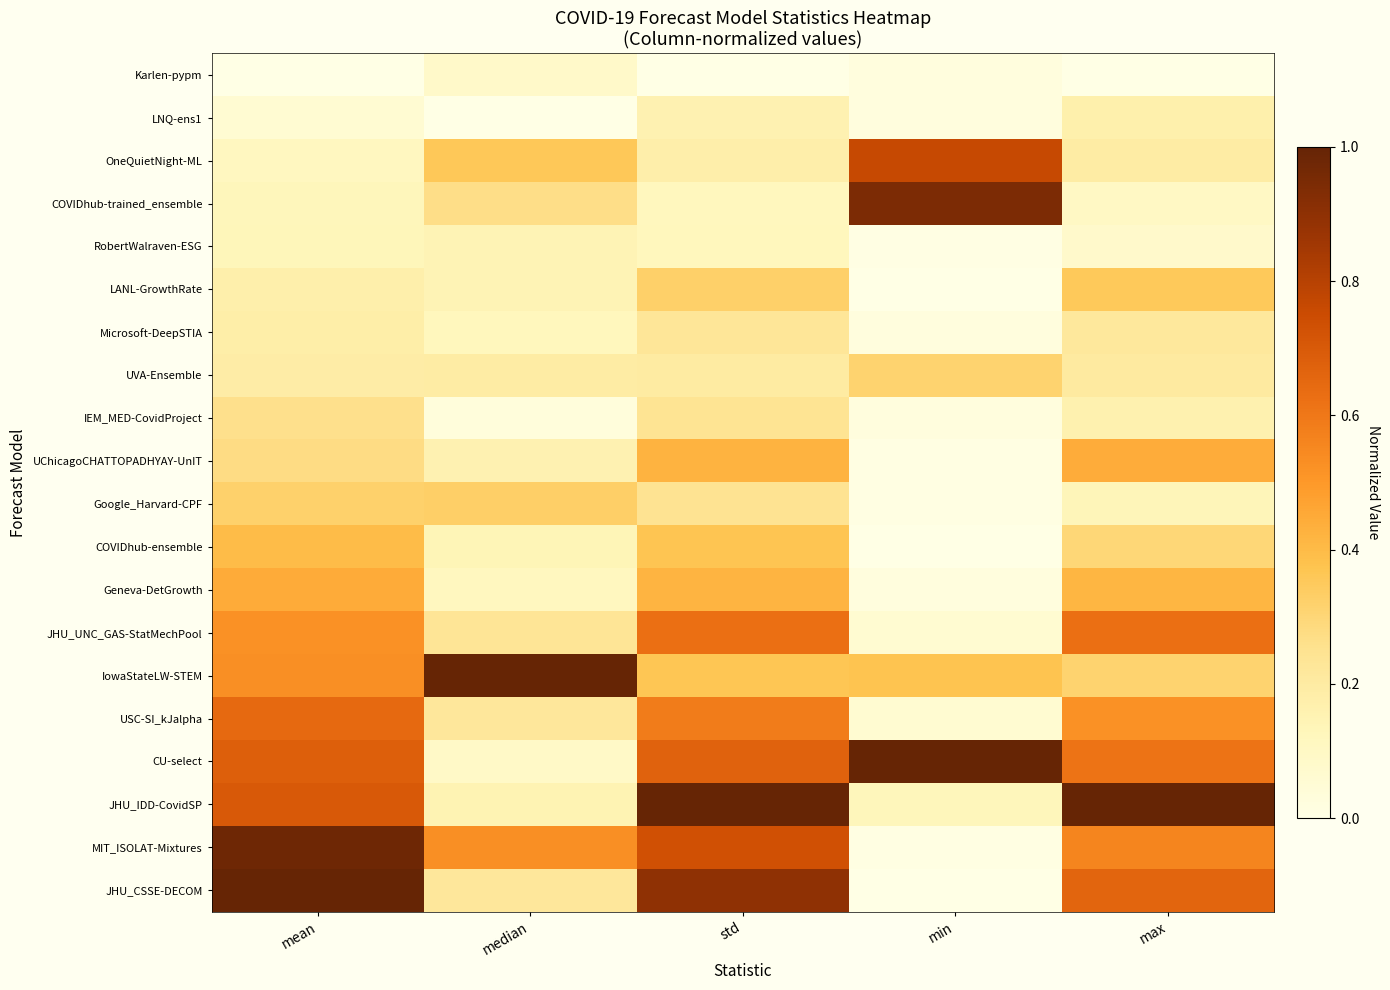

Rank the series at max from lowest to highest value.

Karlen-pypm, RobertWalraven-ESG, COVIDhub-trained_ensemble, Google_Harvard-CPF, IEM_MED-CovidProject, LNQ-ens1, OneQuietNight-ML, UVA-Ensemble, Microsoft-DeepSTIA, COVIDhub-ensemble, IowaStateLW-STEM, LANL-GrowthRate, Geneva-DetGrowth, UChicagoCHATTOPADHYAY-UnIT, USC-SI_kJalpha, MIT_ISOLAT-Mixtures, CU-select, JHU_UNC_GAS-StatMechPool, JHU_CSSE-DECOM, JHU_IDD-CovidSP